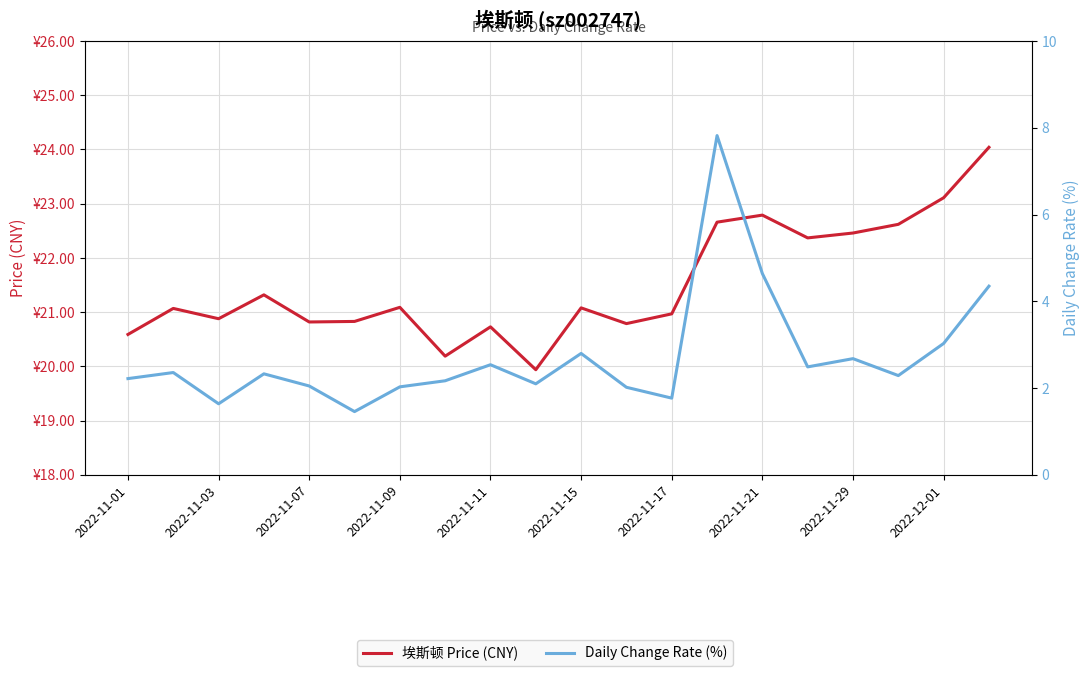

What is the average value of the Daily Change Rate (%) series?

2.7